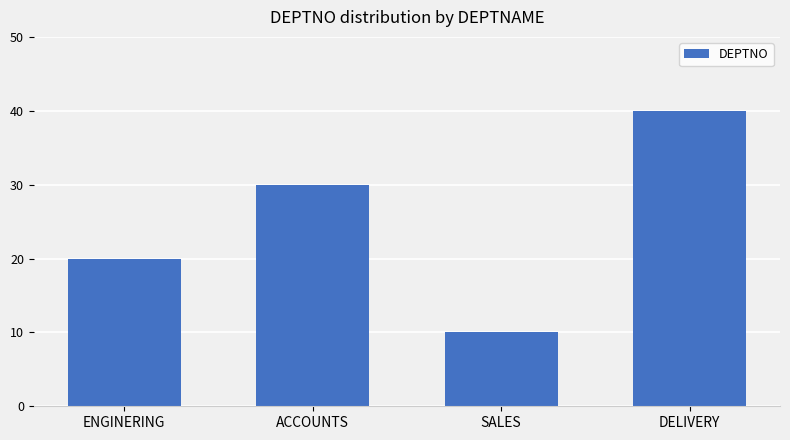

What is the label of the 1st bar from the right?

DELIVERY